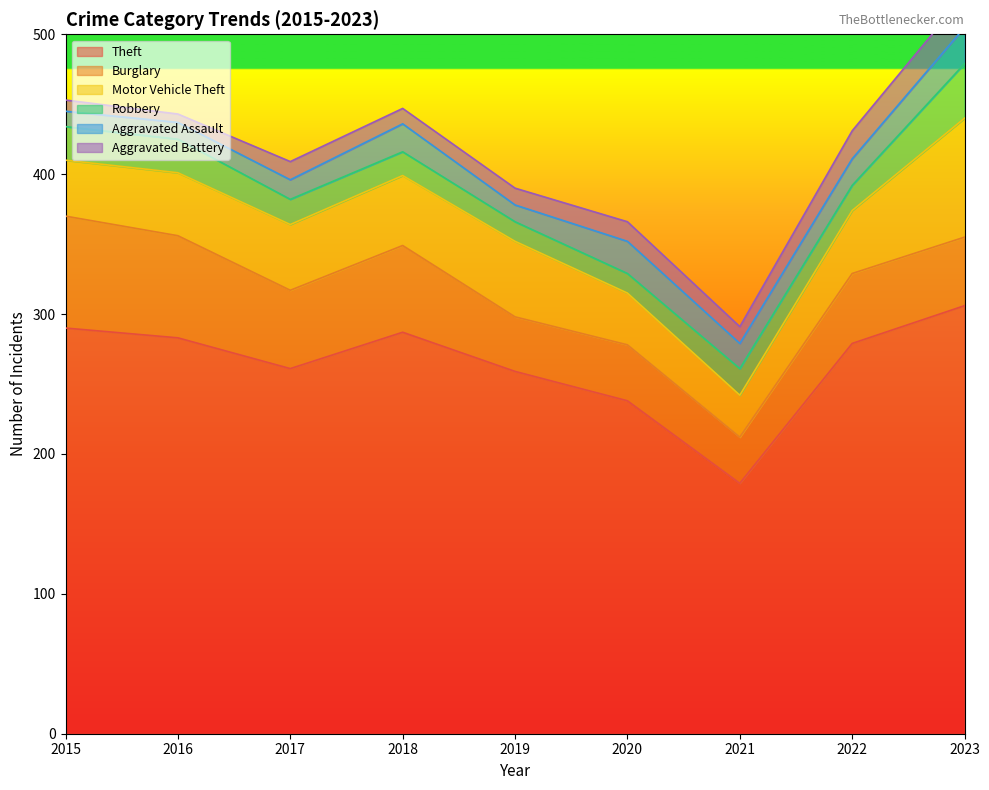

True or false: Aggravated Assault and Burglary intersect in this chart.

False